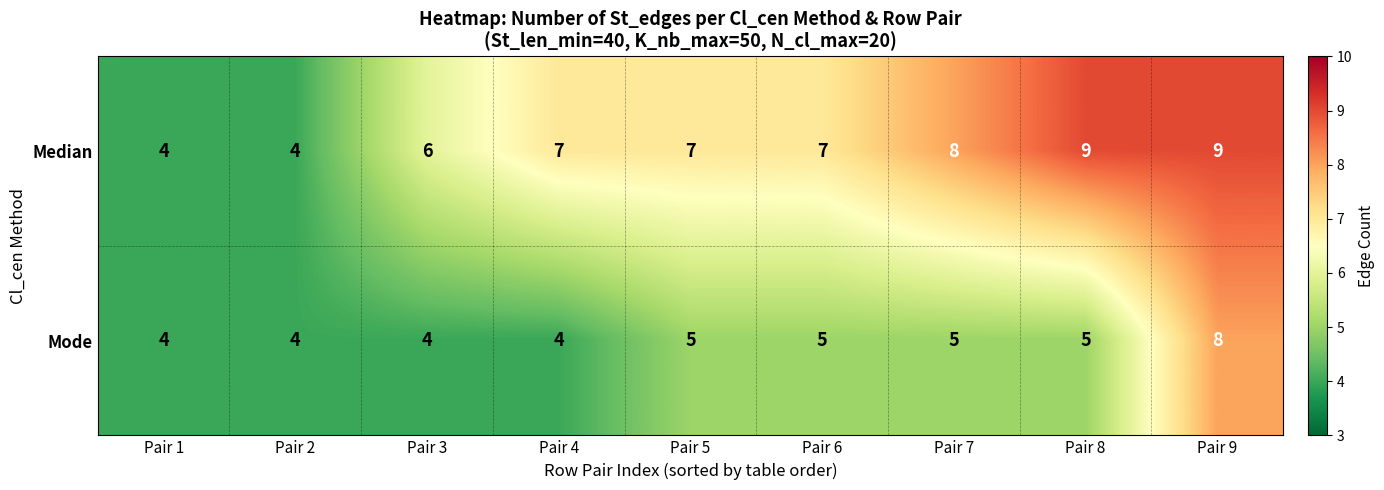

Reading left to right, what are all the values shown in this chart?

Median: 4	4	6	7	7	7	8	9	9
Mode: 4	4	4	4	5	5	5	5	8